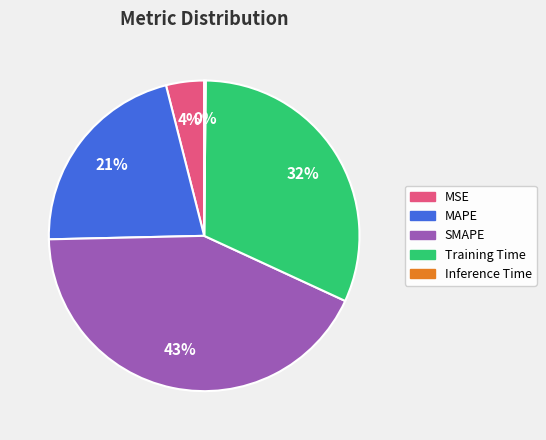

To the nearest percent, what percentage of the pie is MSE?

4%